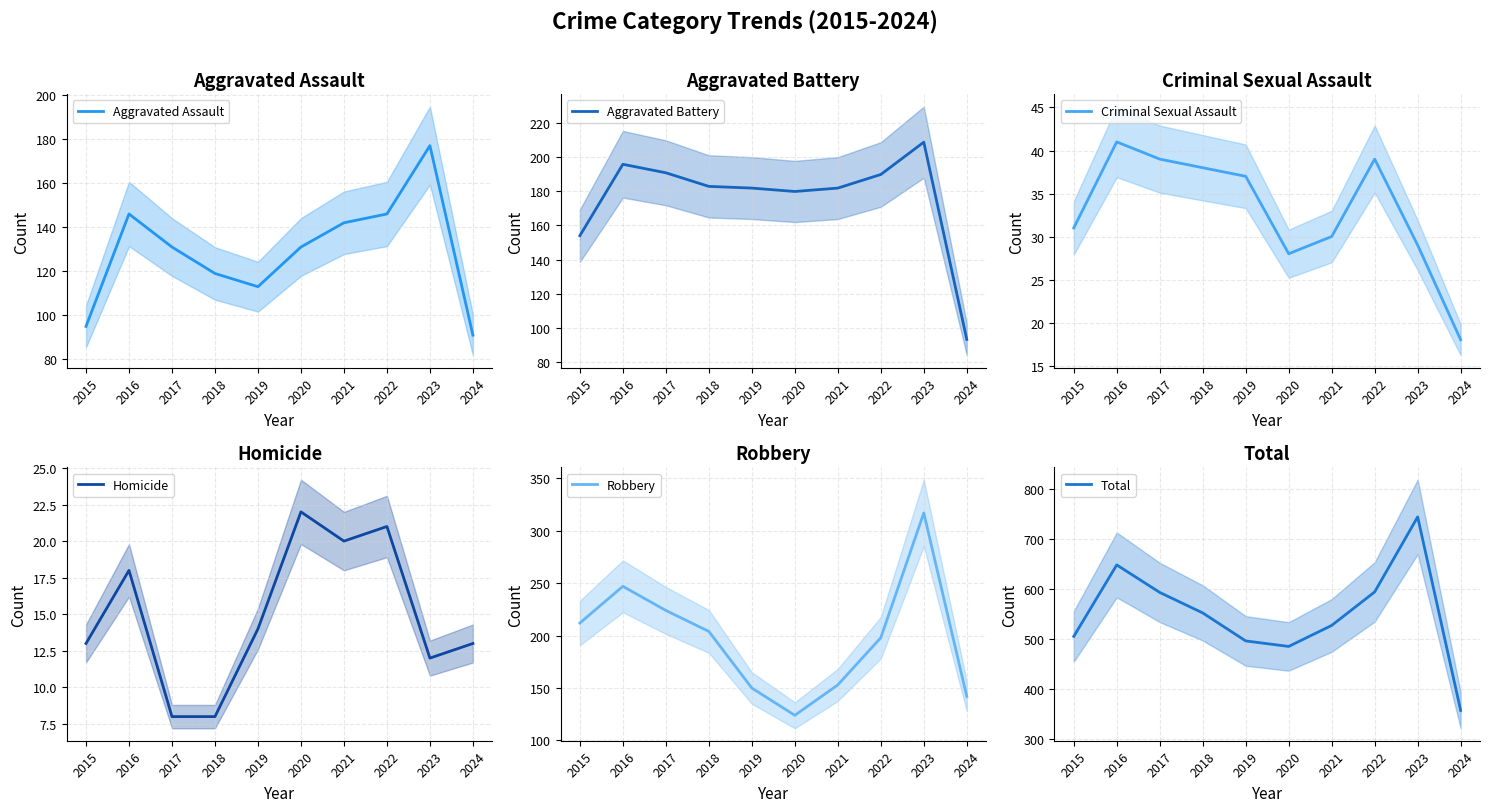

Does the chart display data point markers on the line(s)?

No